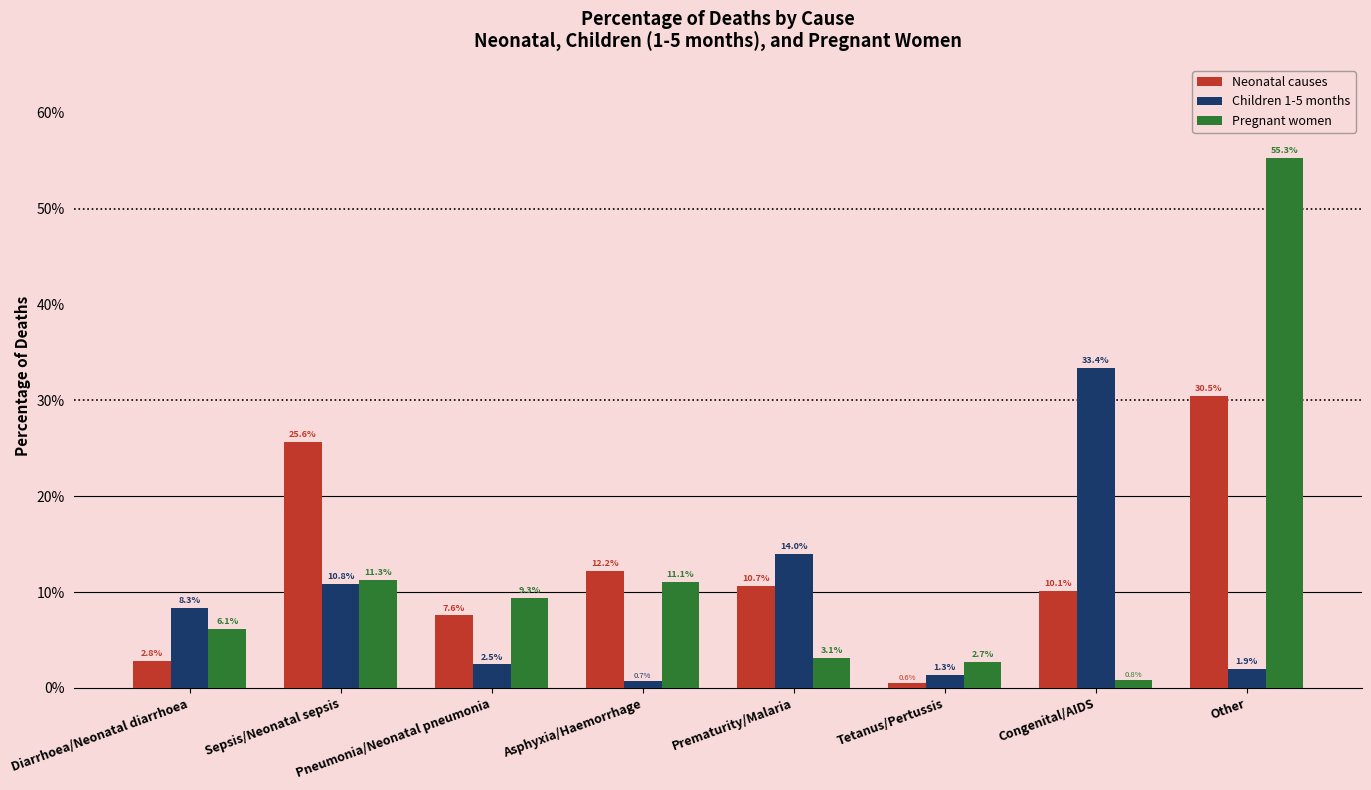

Which series has the largest range (max minus min)?

Pregnant women